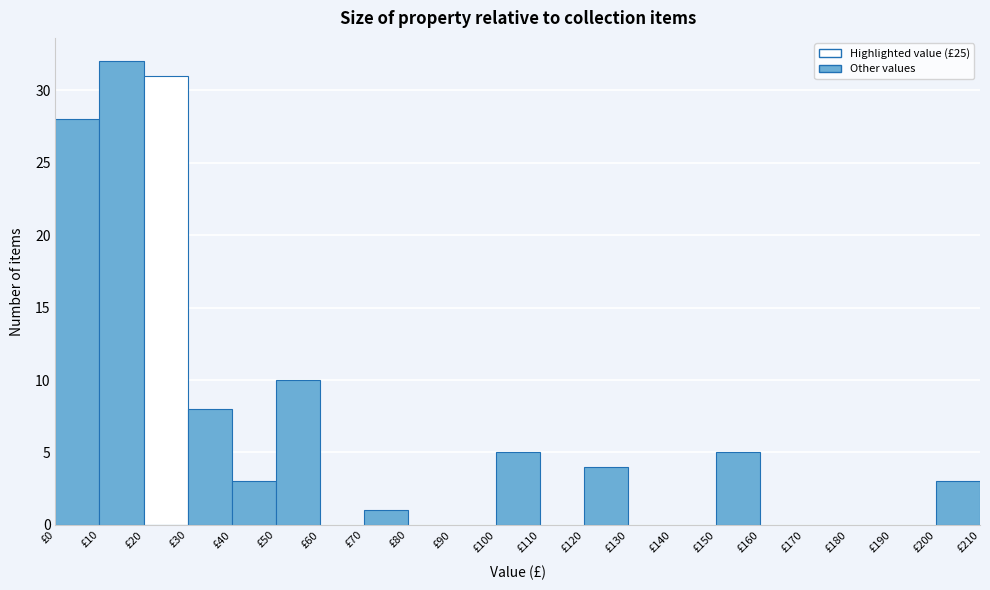

Reading left to right, list every bar in this chart as the range it spans on the x-axis followed by its height. The values are not printed on the chart, so give them approximately, as read against the axis.

0 to 10: 28
10 to 20: 32
20 to 30: 31
30 to 40: 8
40 to 50: 3
50 to 60: 10
60 to 70: 0
70 to 80: 1
80 to 90: 0
90 to 100: 0
100 to 110: 5
110 to 120: 0
120 to 130: 4
130 to 140: 0
140 to 150: 0
150 to 160: 5
160 to 170: 0
170 to 180: 0
180 to 190: 0
190 to 200: 0
200 to 210: 3